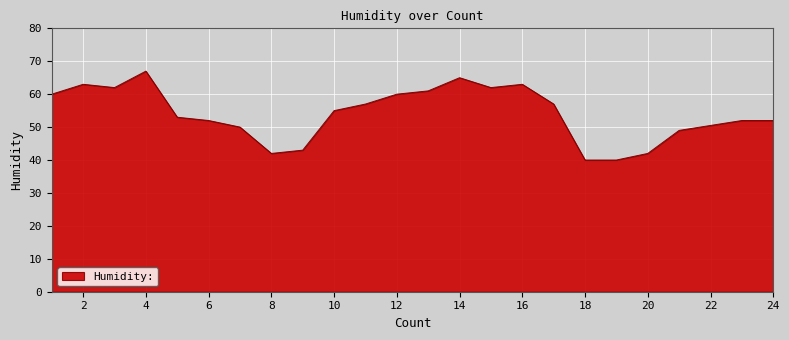

What is the maximum value shown in the chart?

67